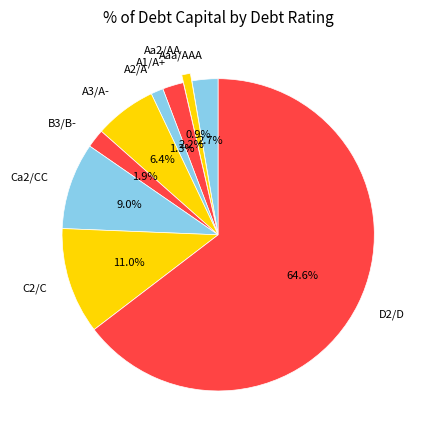

Is there any slice that represents more than half of the pie?

Yes